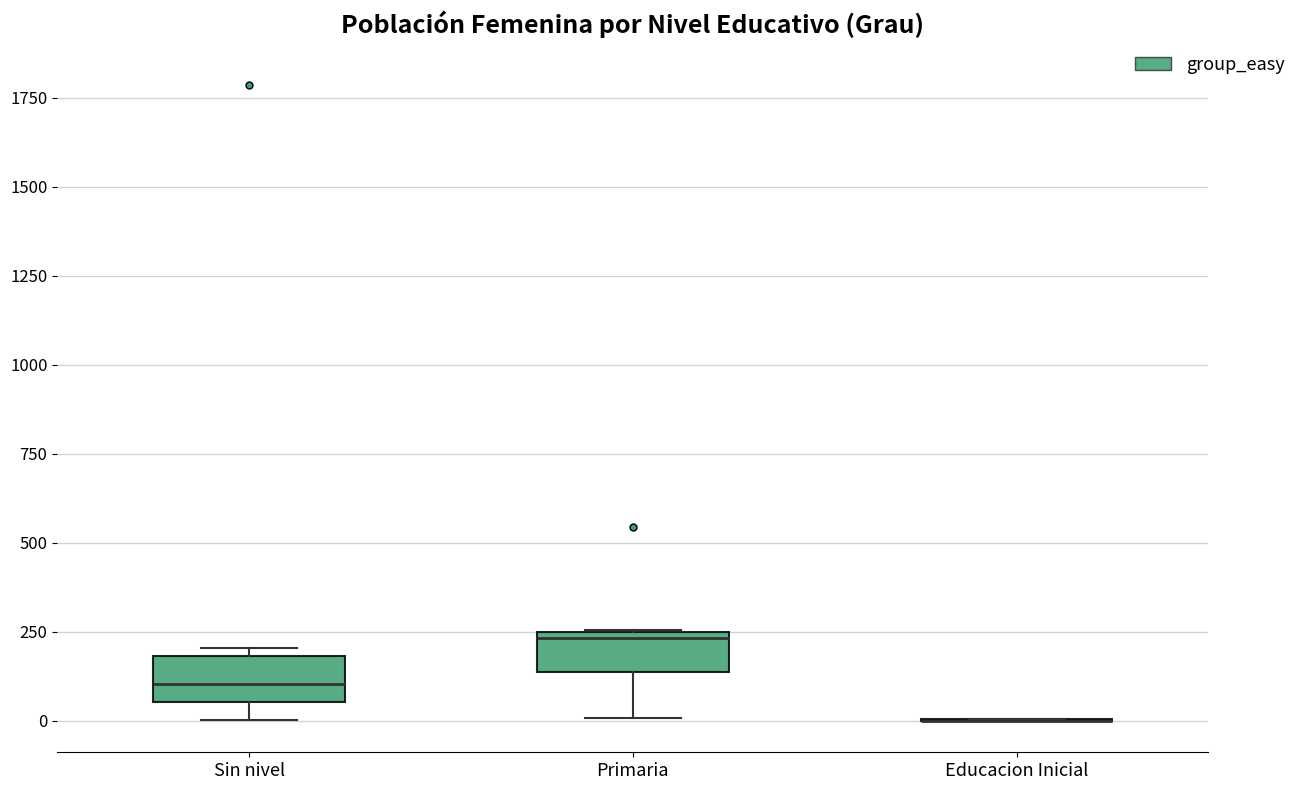

Reading left to right, transcribe this box plot: for each box, give where its median line is, the range the box spans, and where its two whiskers end, as read against the y-axis. The values are not printed on the chart, so give them approximately, as read against the axis.

Sin nivel: median 100, box 50 to 200, whiskers 0 to 200 (just above the box's upper edge)
Primaria: median 250 (just below the box's upper edge), box 150 to 250, whiskers 0 to 250
Educacion Inicial: box collapsed to a line at 0, whiskers 0 to 0